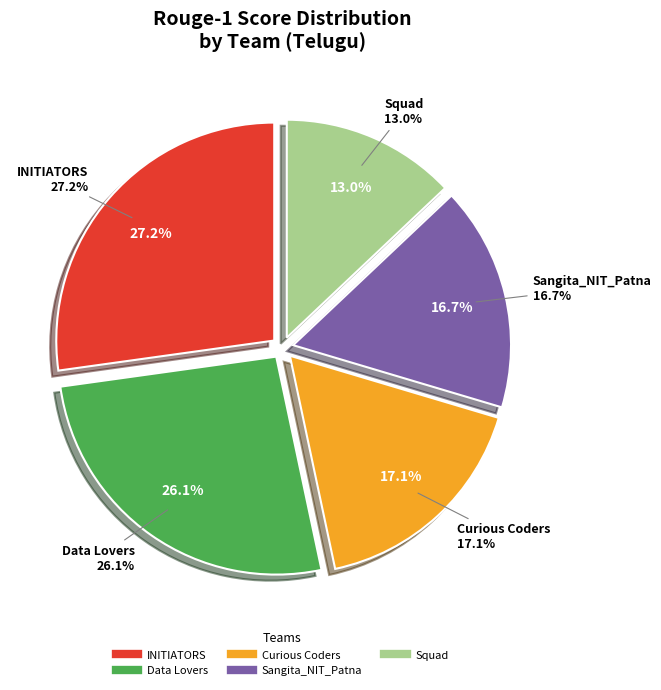

Rank the categories by value from lowest to highest.

Squad, Sangita_NIT_Patna, Curious Coders, Data Lovers, INITIATORS